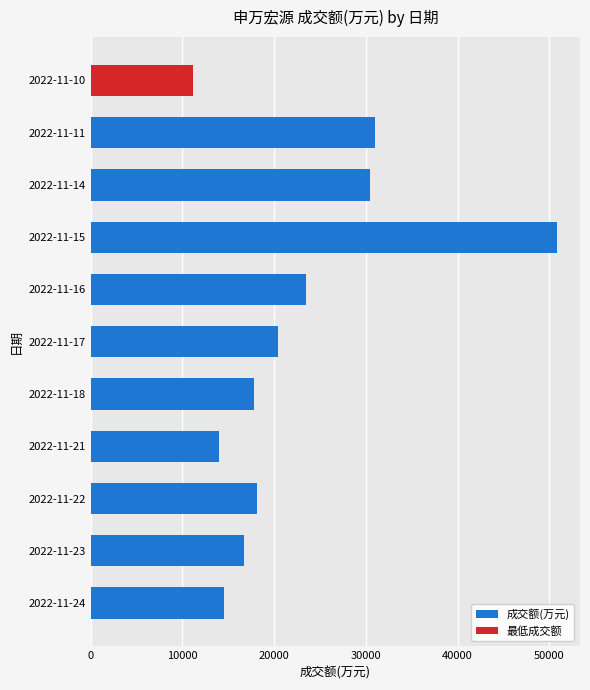

Is it true that the value at 2022-11-22 is 10477?

False